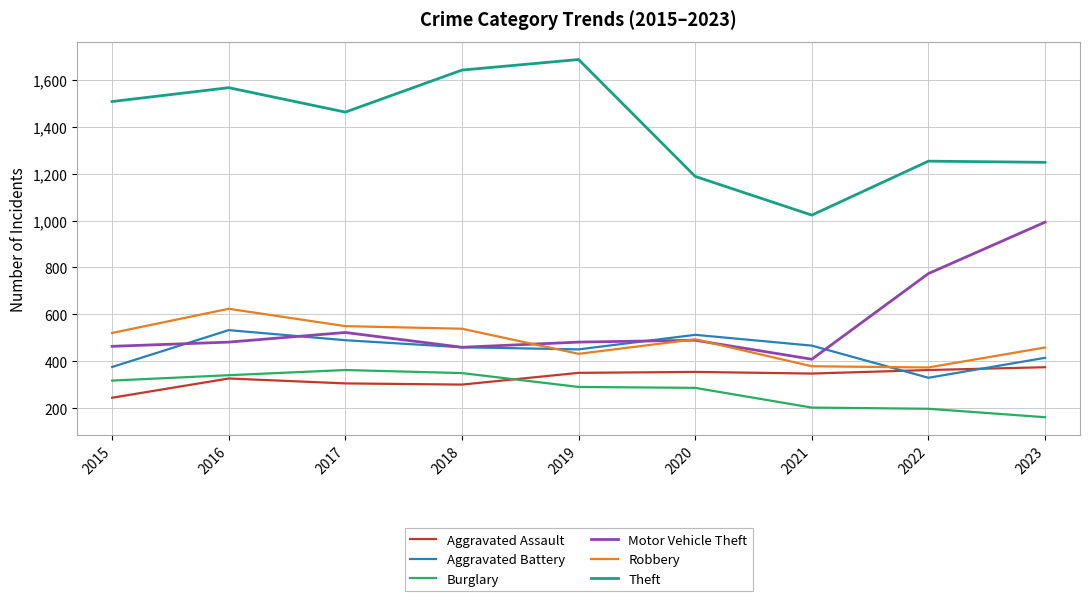

Which series has the largest total across all categories?

Theft